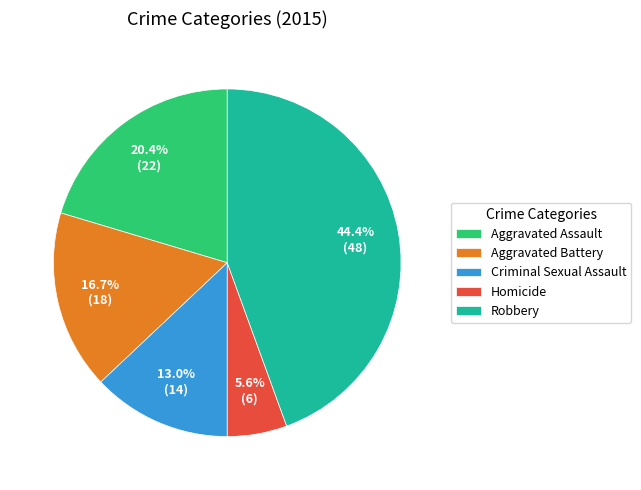

How much of the chart is everything except Criminal Sexual Assault?

87.0%